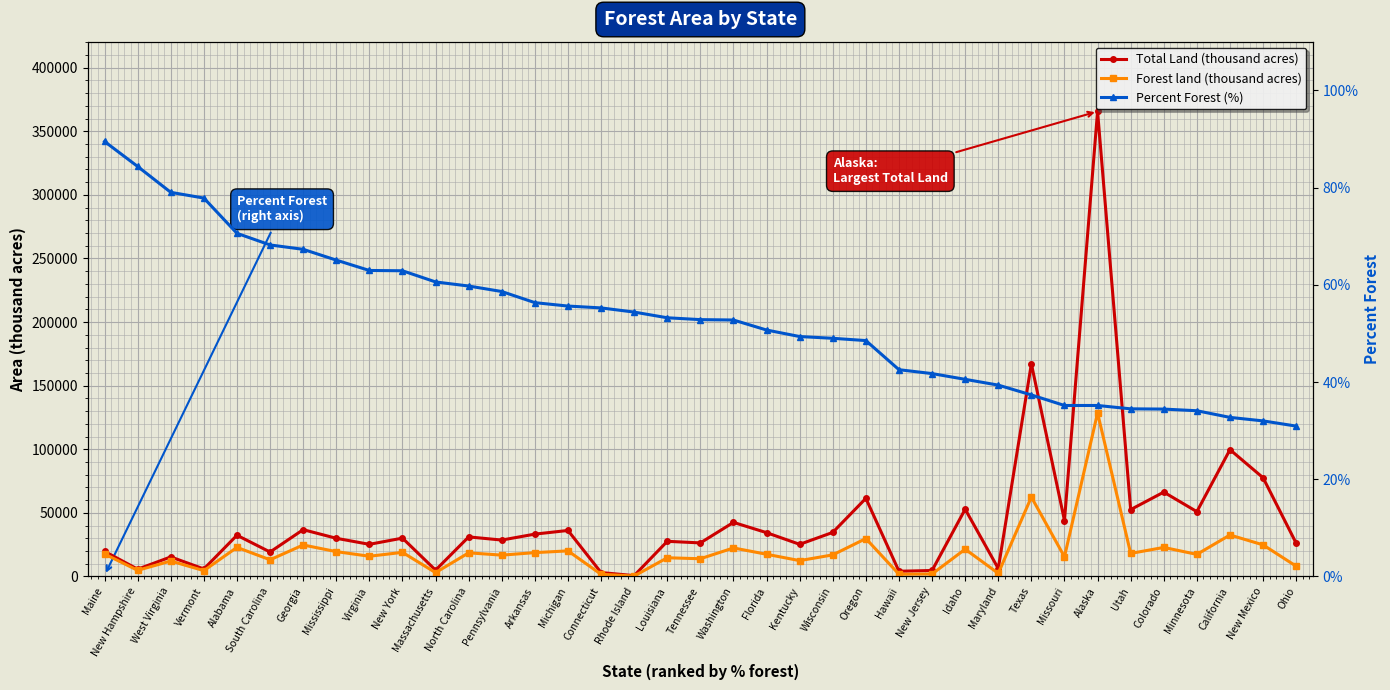

At which category is the sum across all series the highest?

Alaska